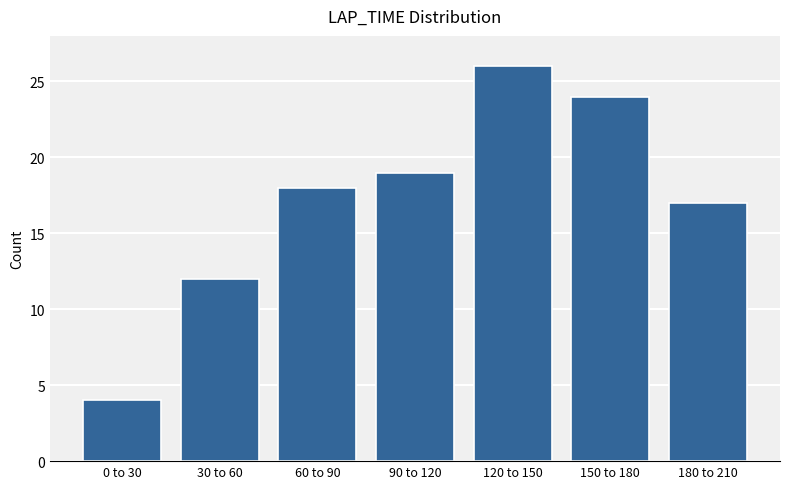

Reading left to right, extract all data points from this chart.

4	12	18	19	26	24	17